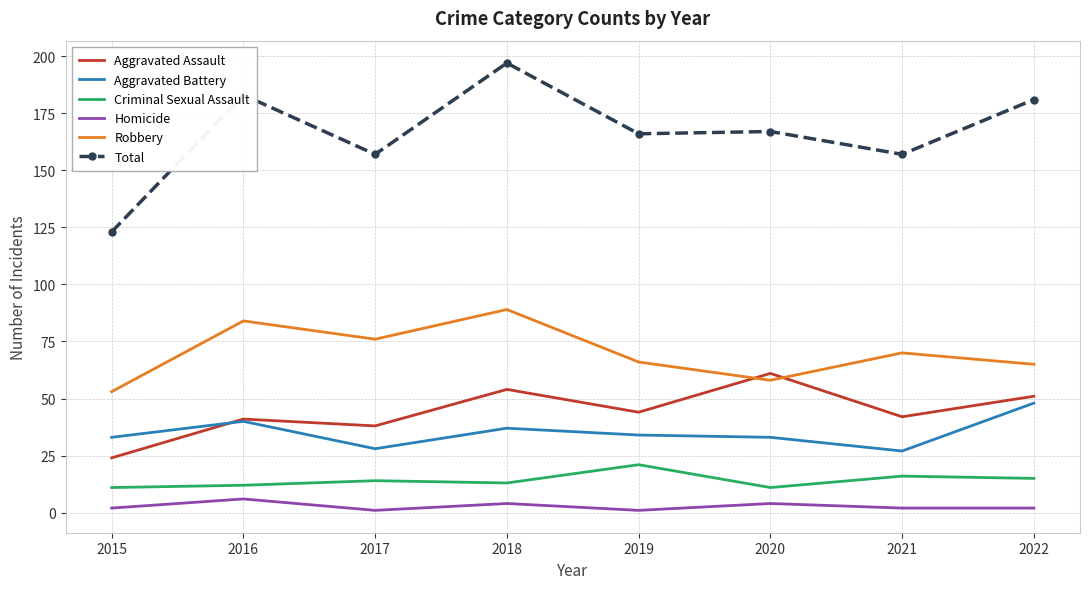

True or false: Criminal Sexual Assault and Aggravated Battery cross at least once.

False